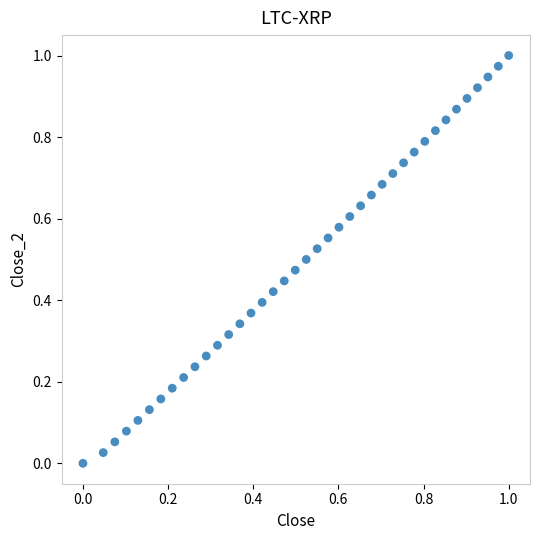

Count the number of points in this scatter plot.

39